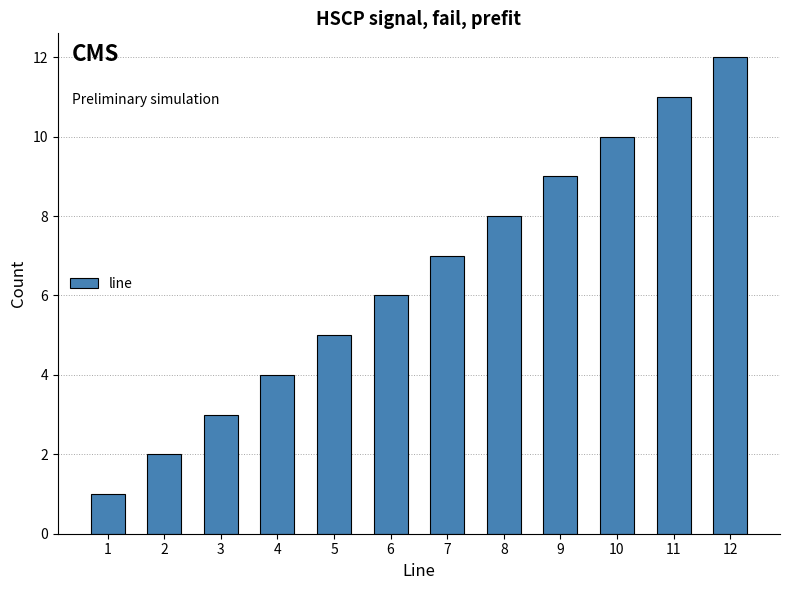

Reading left to right, list all the values displayed in this chart.

1=1	2=2	3=3	4=4	5=5	6=6	7=7	8=8	9=9	10=10	11=11	12=12